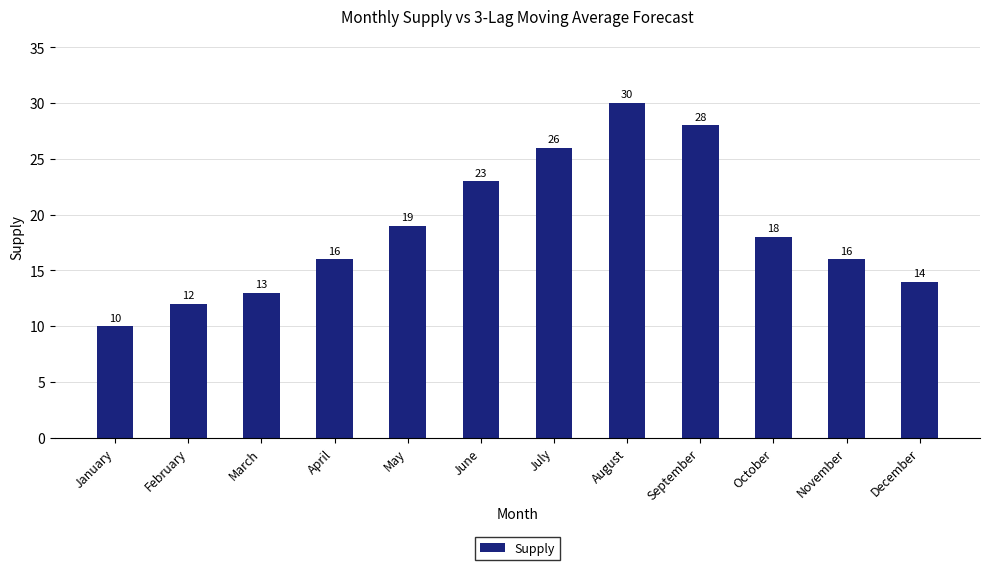

At which category does the chart reach its peak across all series?

August